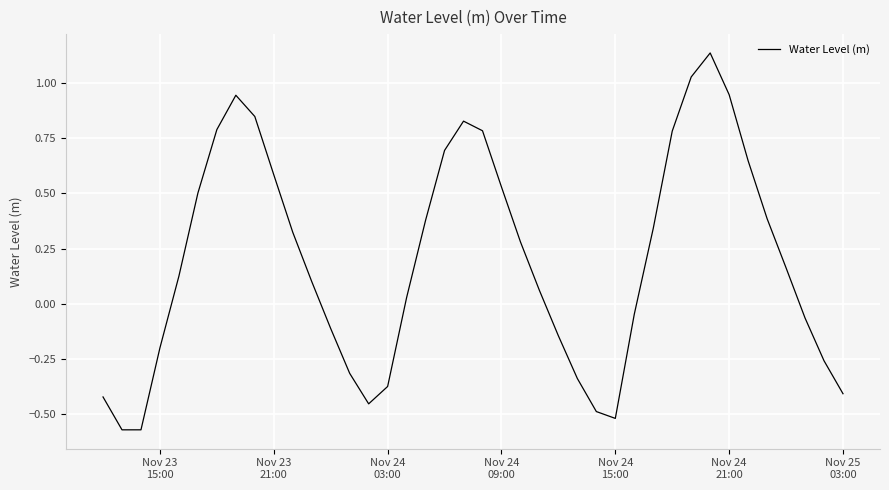

What is the difference between the maximum and minimum values?

1.7